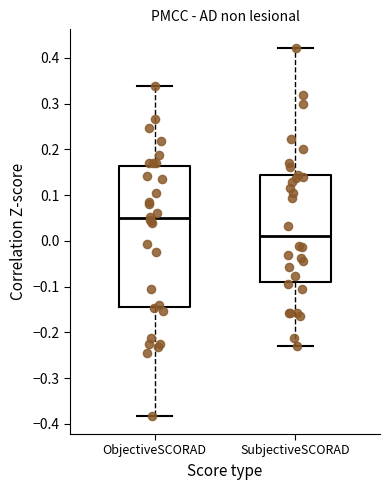

Comparing the boxes themselves (not the whiskers), which one is the tallest?

ObjectiveSCORAD